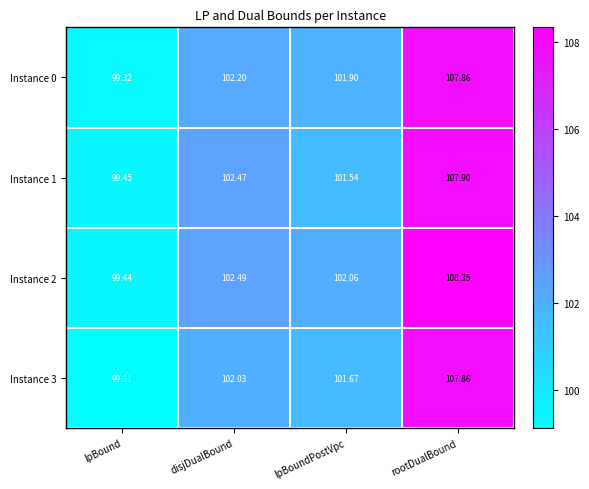

At which category is the sum across all series the highest?

rootDualBound